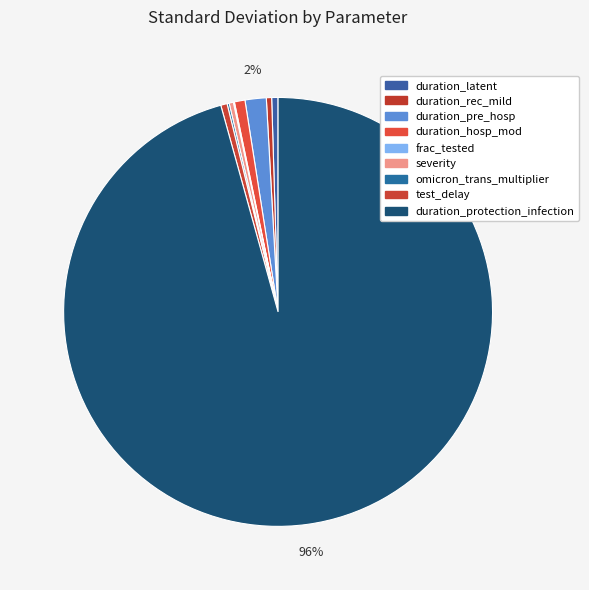

To the nearest percent, what is the difference between the largest and smallest slice percentages?

96%